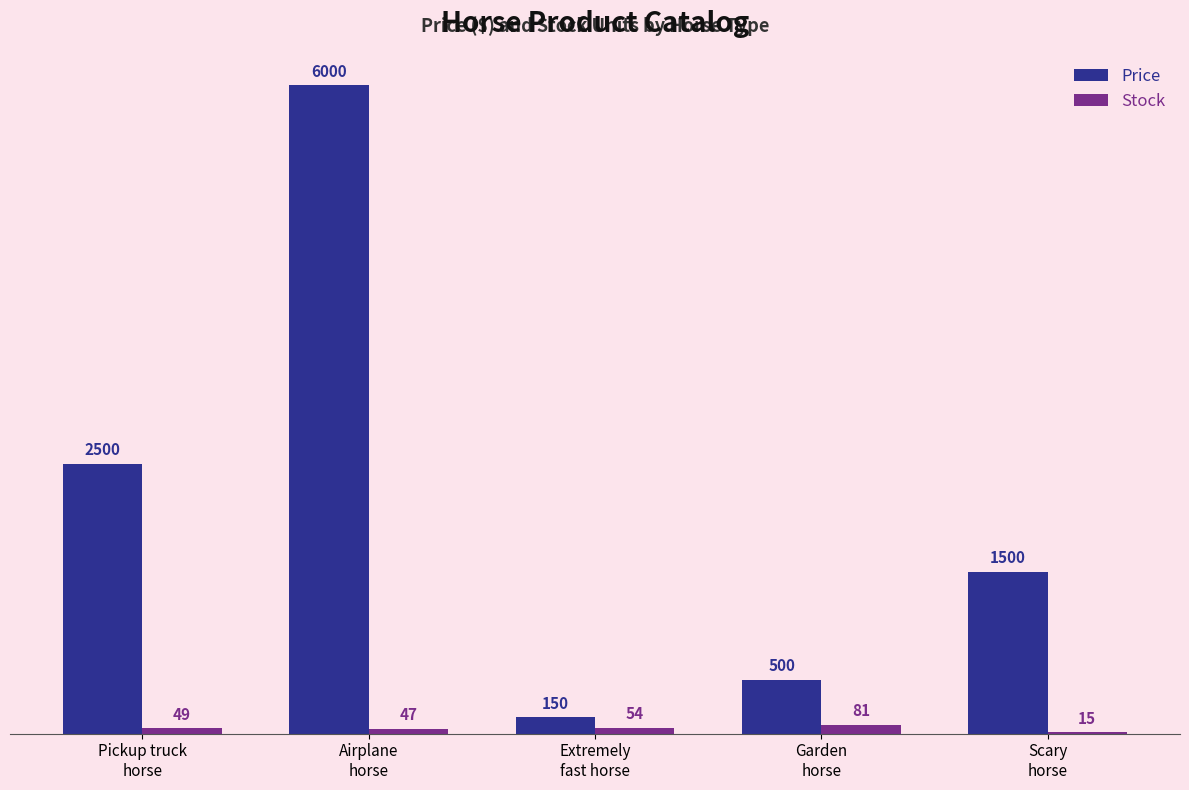

Where does the Price series first go above 1500?

Pickup truck
horse